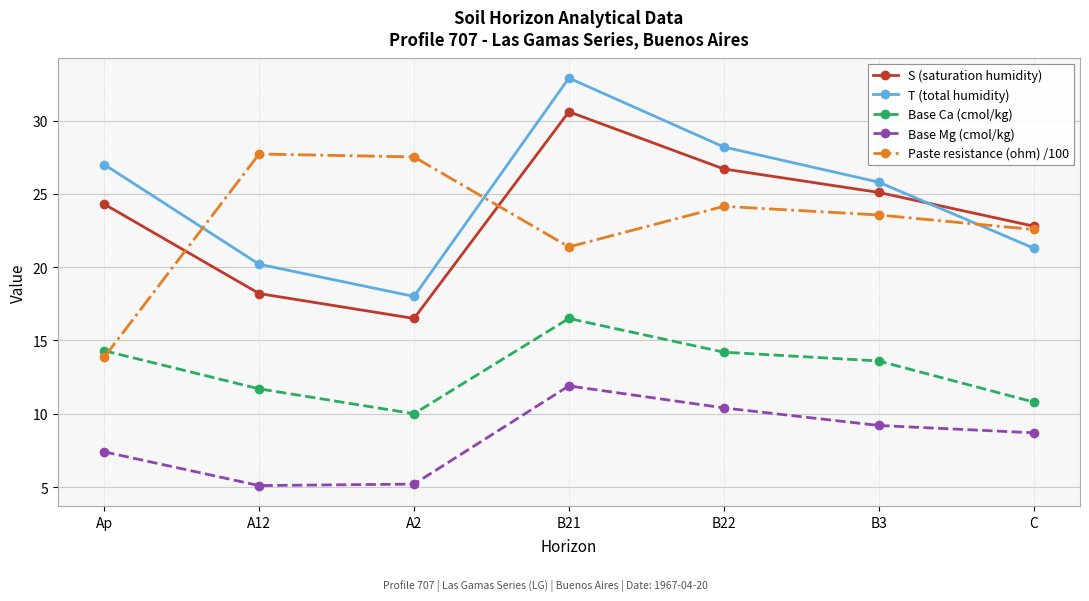

What position from the right is A2?

5